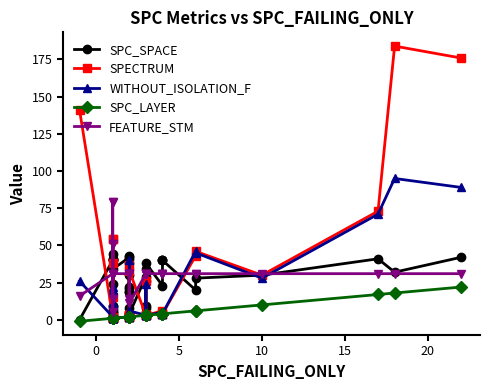

What is the difference between the maximum and minimum values in the SPC_SPACE series?

44